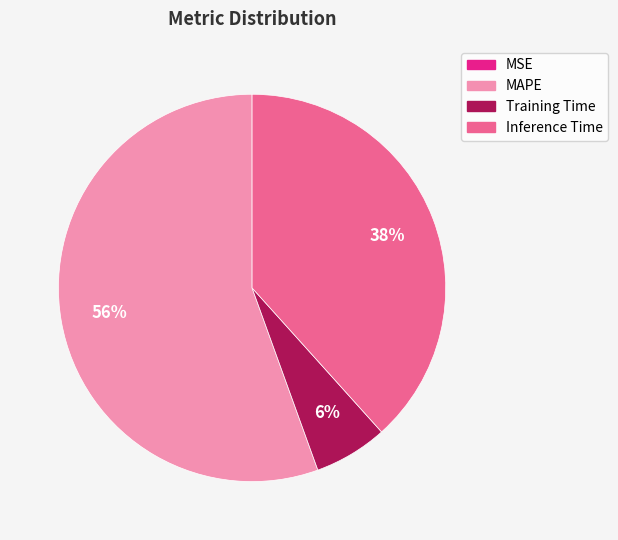

To the nearest percent, what portion does MAPE represent?

56%